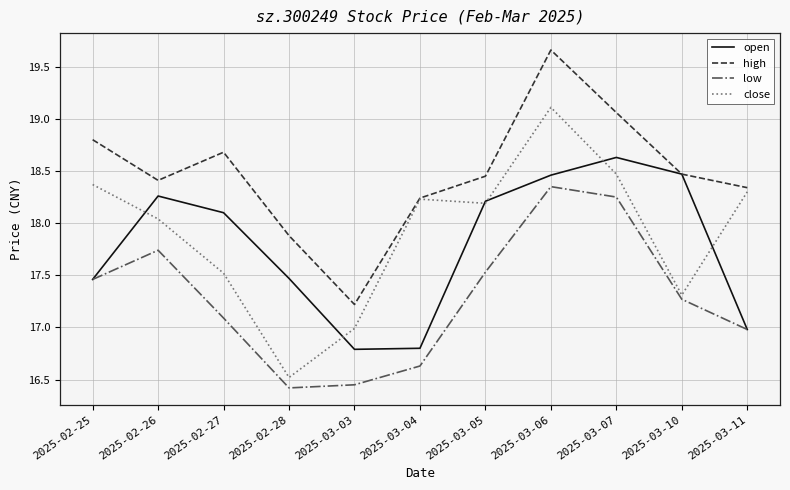

Which series changed the most between 2025-03-03 and 2025-03-05?

open